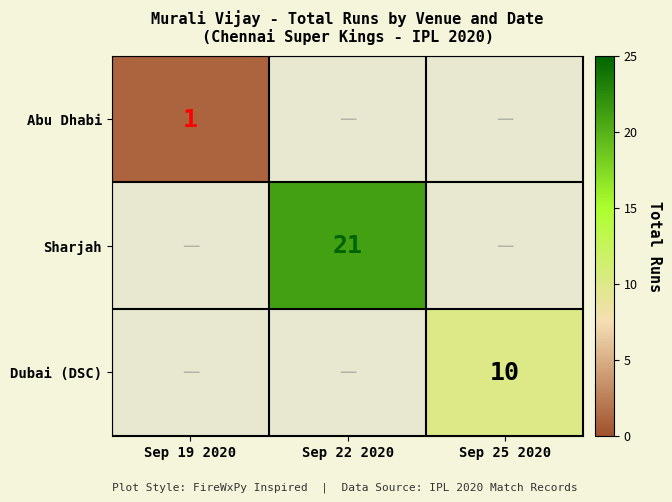

True or false: Sharjah has a value of 37 at Sep 22 2020.

False